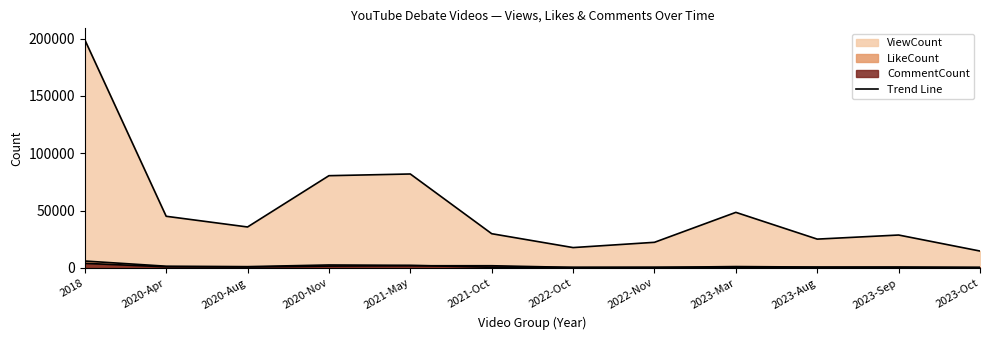

What are all the series names shown in the legend?

ViewCount, LikeCount, CommentCount